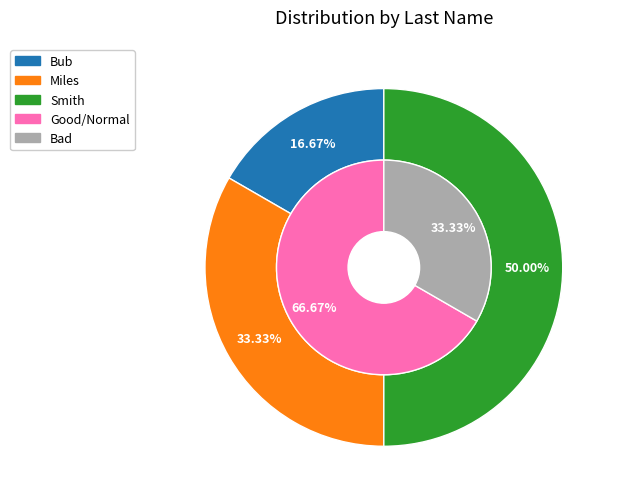

What percentage is the Bub slice, to the nearest percent?

17%